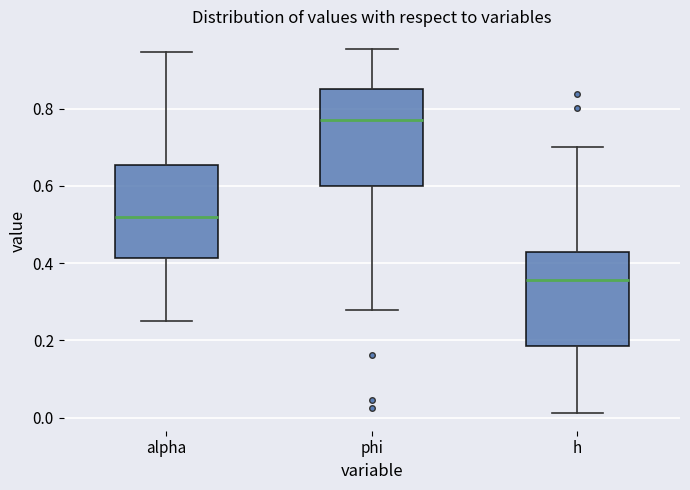

Reading left to right, read every box against the y-axis: the position of its median line, the range the box covers, and the ends of its whiskers. The values are not printed on the chart, so give them approximately, as read against the axis.

alpha: median 0.52, box 0.42 to 0.66, whiskers 0.26 to 0.94
phi: median 0.78, box 0.60 to 0.86, whiskers 0.28 to 0.96
h: median 0.36, box 0.18 to 0.42, whiskers 0.02 to 0.70